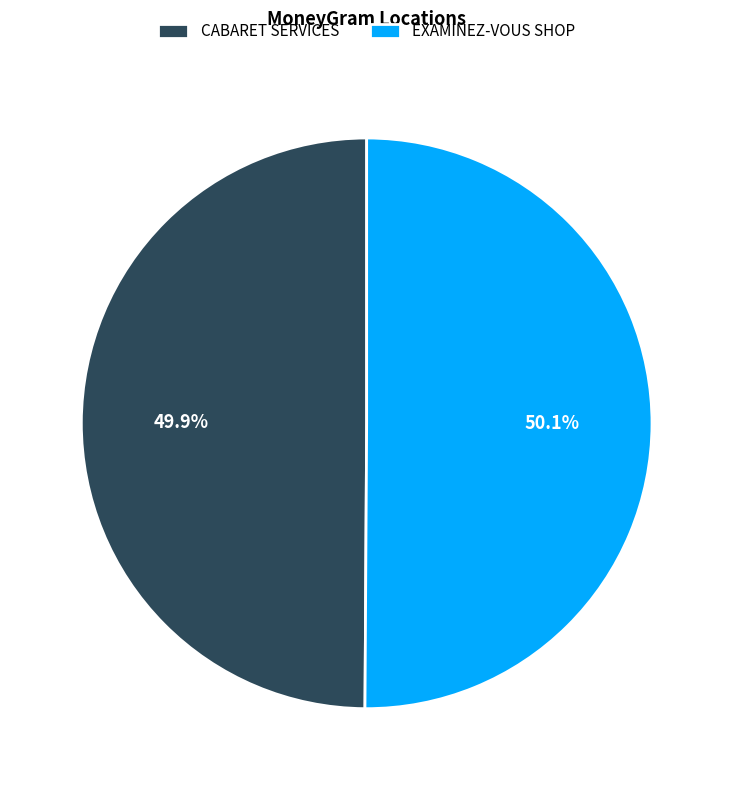

Approximately how many times larger is the value at EXAMINEZ-VOUS SHOP compared to CABARET SERVICES?

1.0